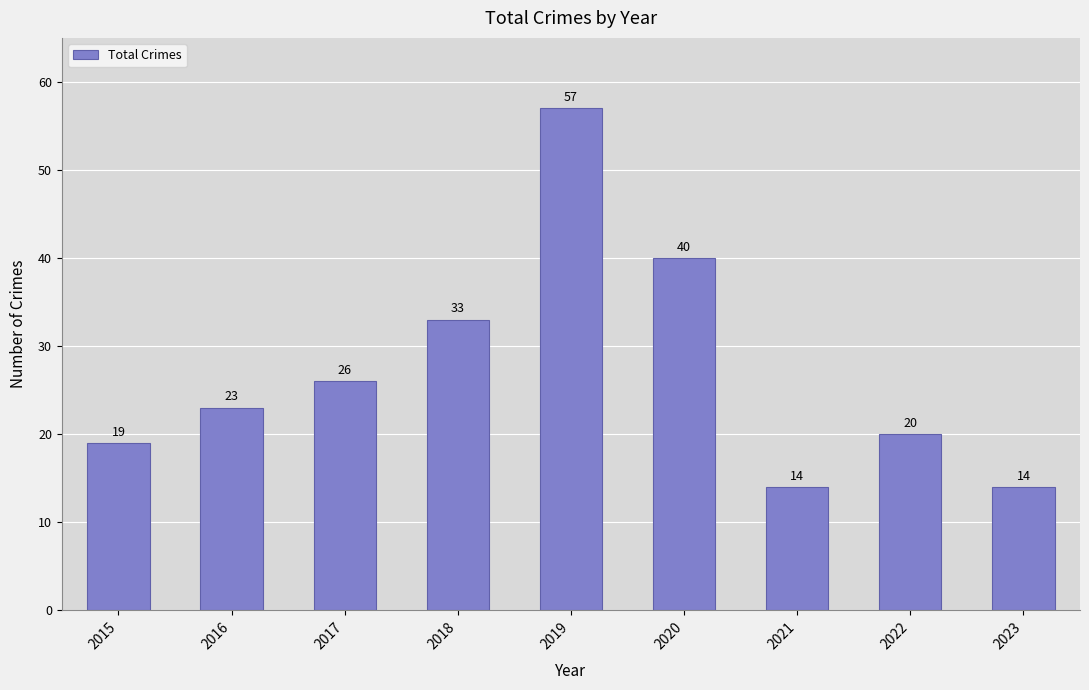

How many bars are there in total?

9